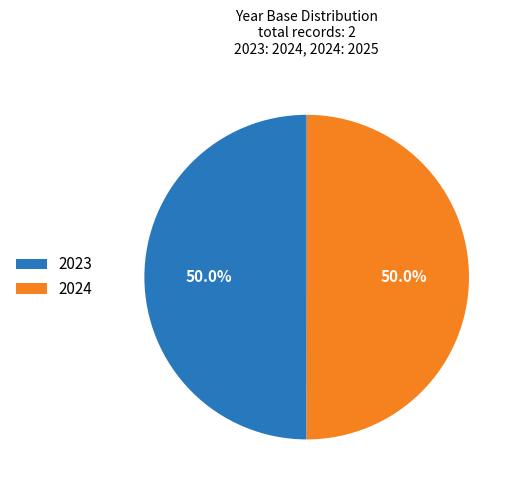

Approximately how many times larger is the value at 2023 compared to 2024?

1.0